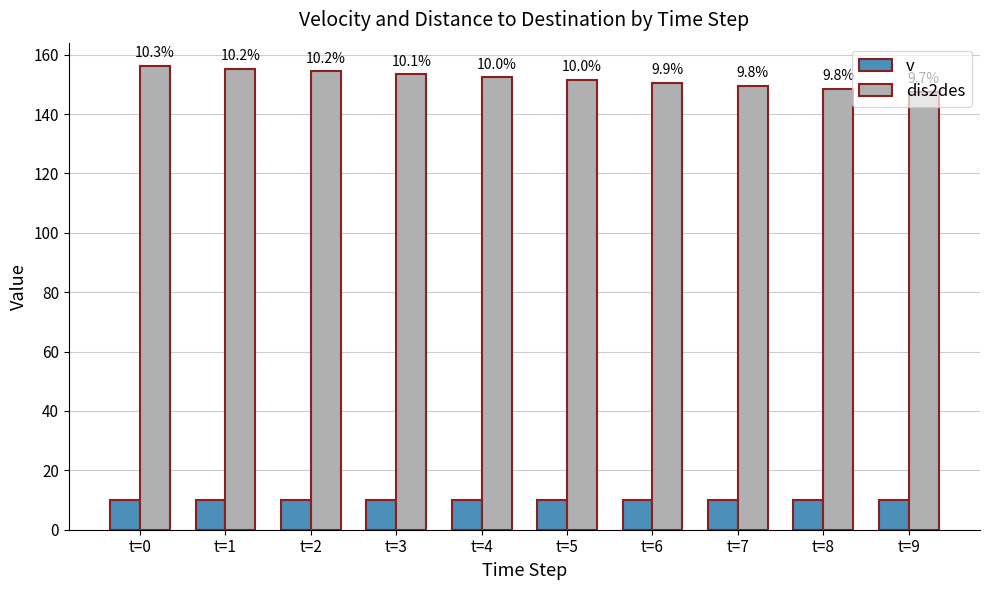

What is the sum of the v values at t=9 and t=2?

20.0